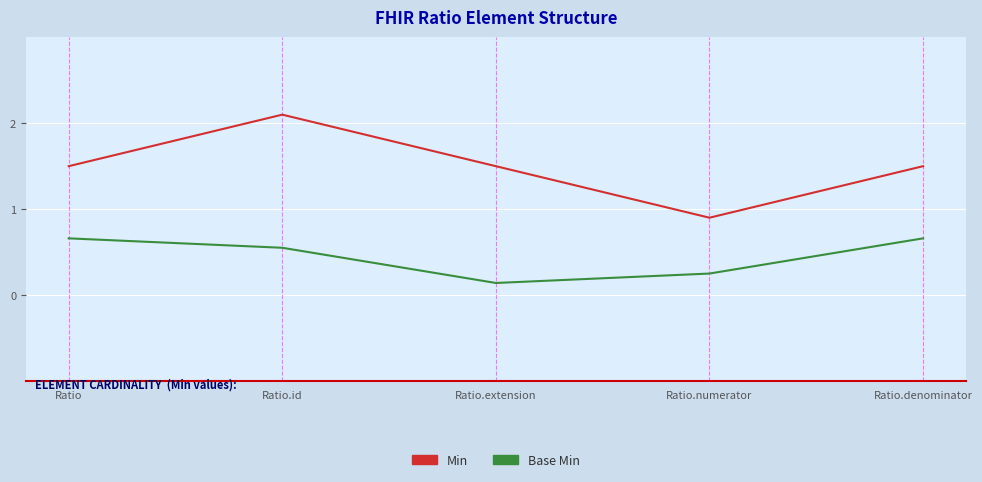

How many values in the Min series are below 1?

1